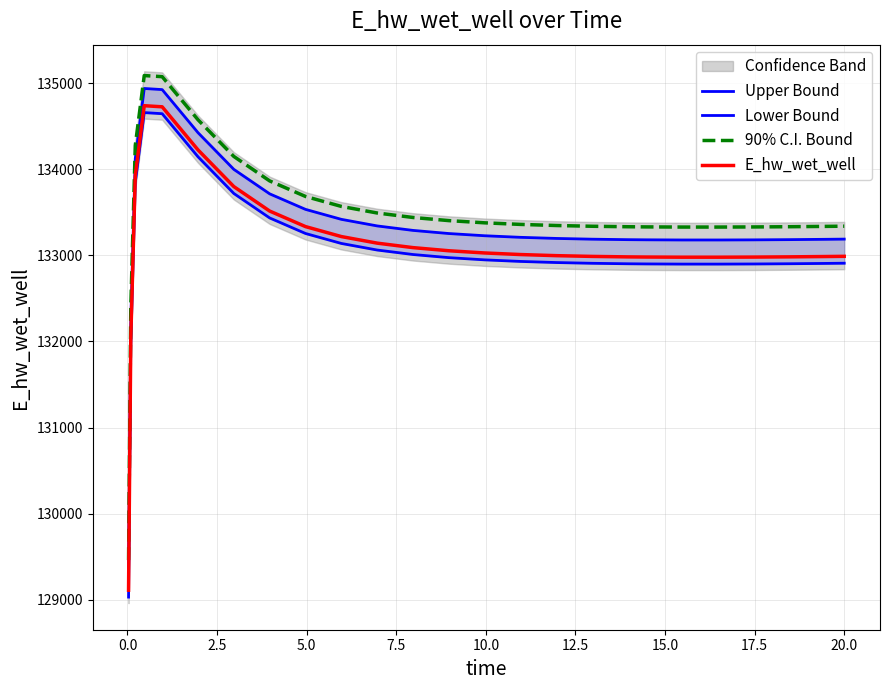

What is the value of the 90% C.I. Bound point at the 7th from the left?

134147.6